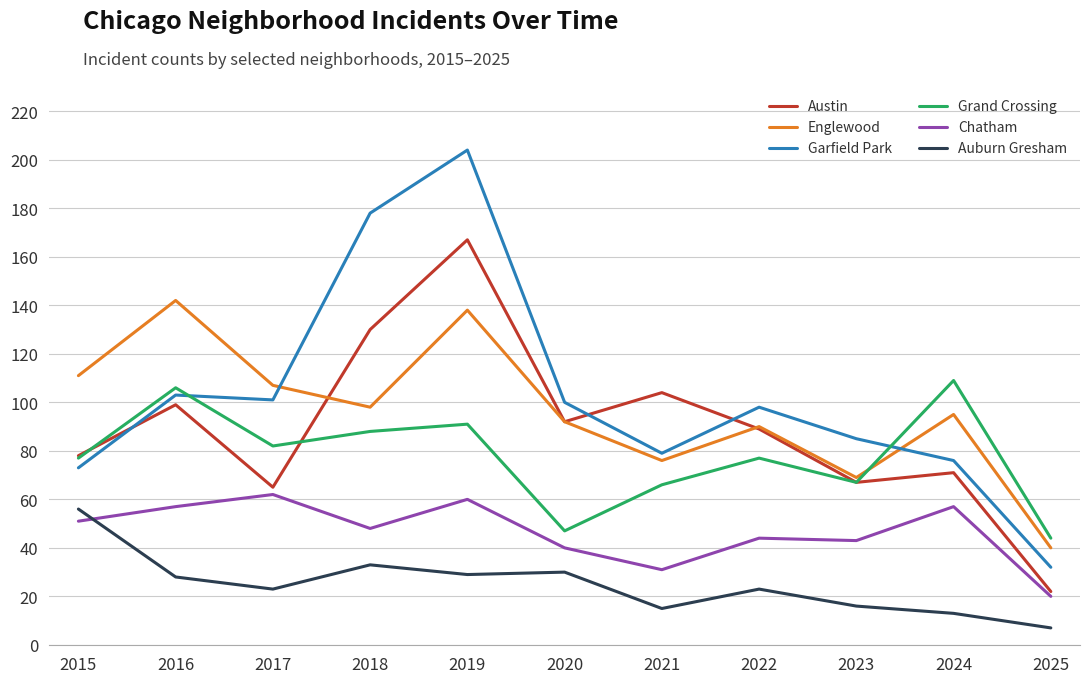

The Garfield Park series shows 129 at 2023. True or false?

False